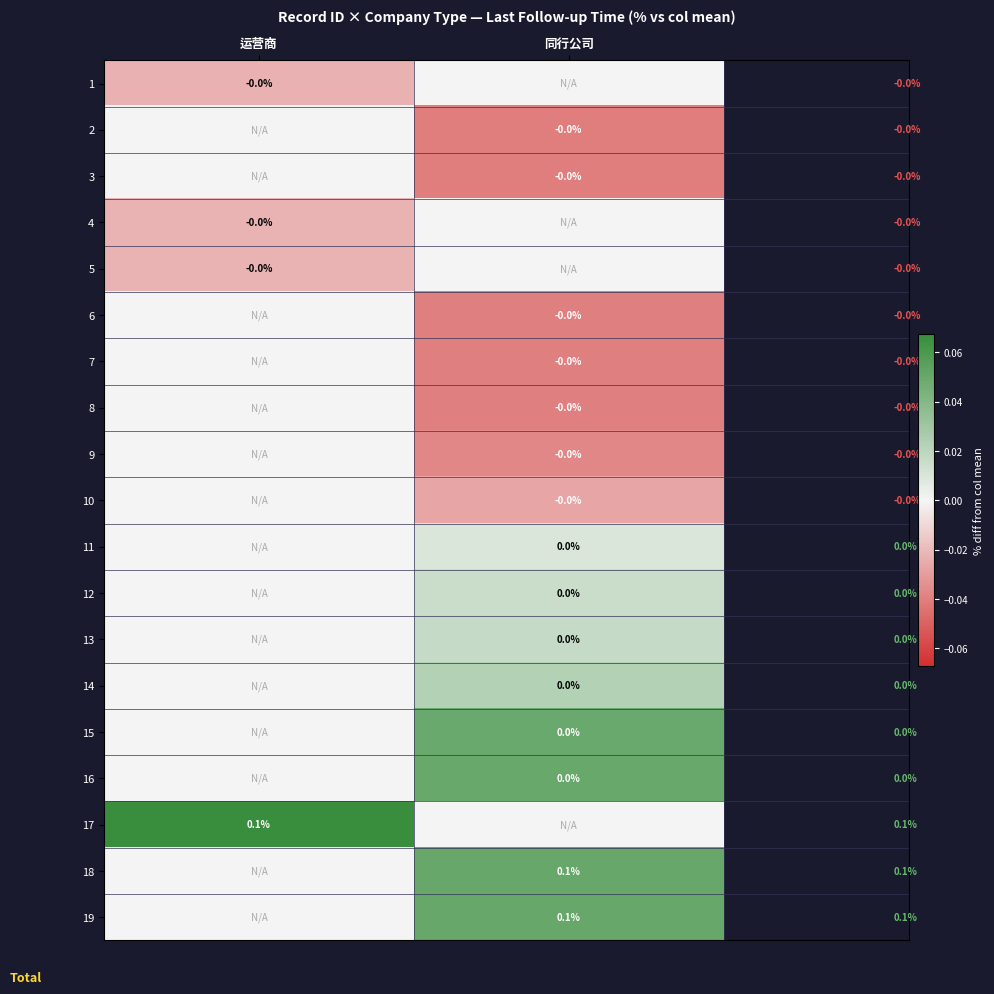

At which category is the sum across all series the highest?

同行公司